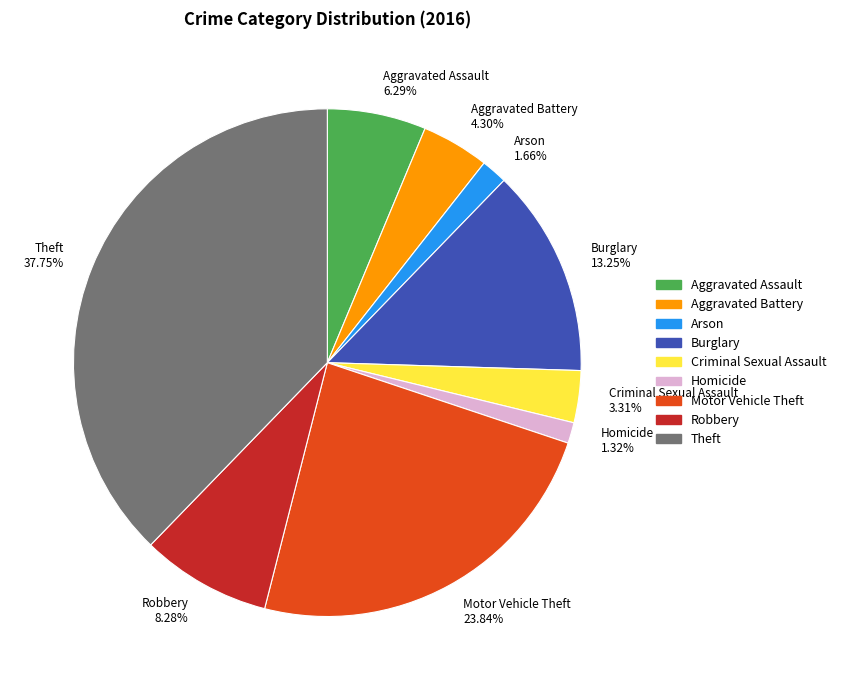

Does any single category account for the majority?

No